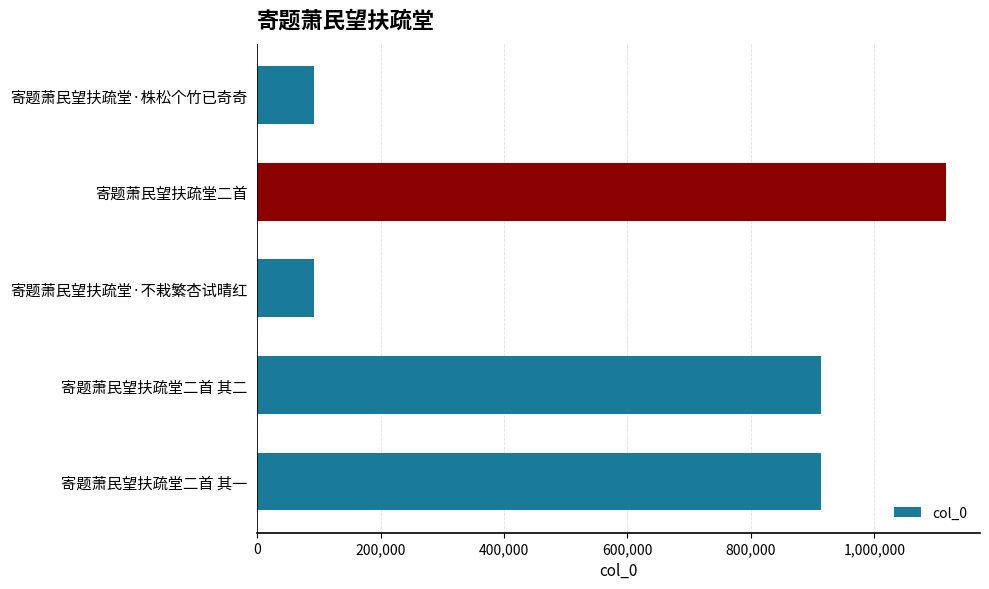

True or false: the data shows 368601 at 寄题萧民望扶疏堂二首 其一.

False